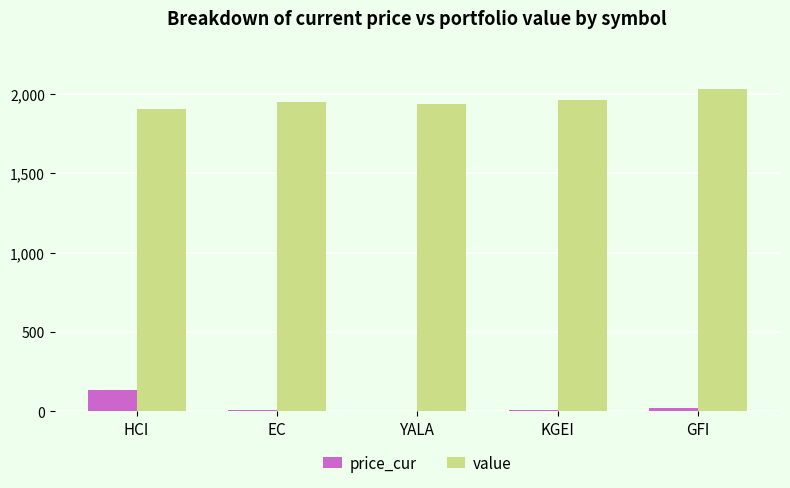

Where is price_cur nearest to the value 70?

GFI